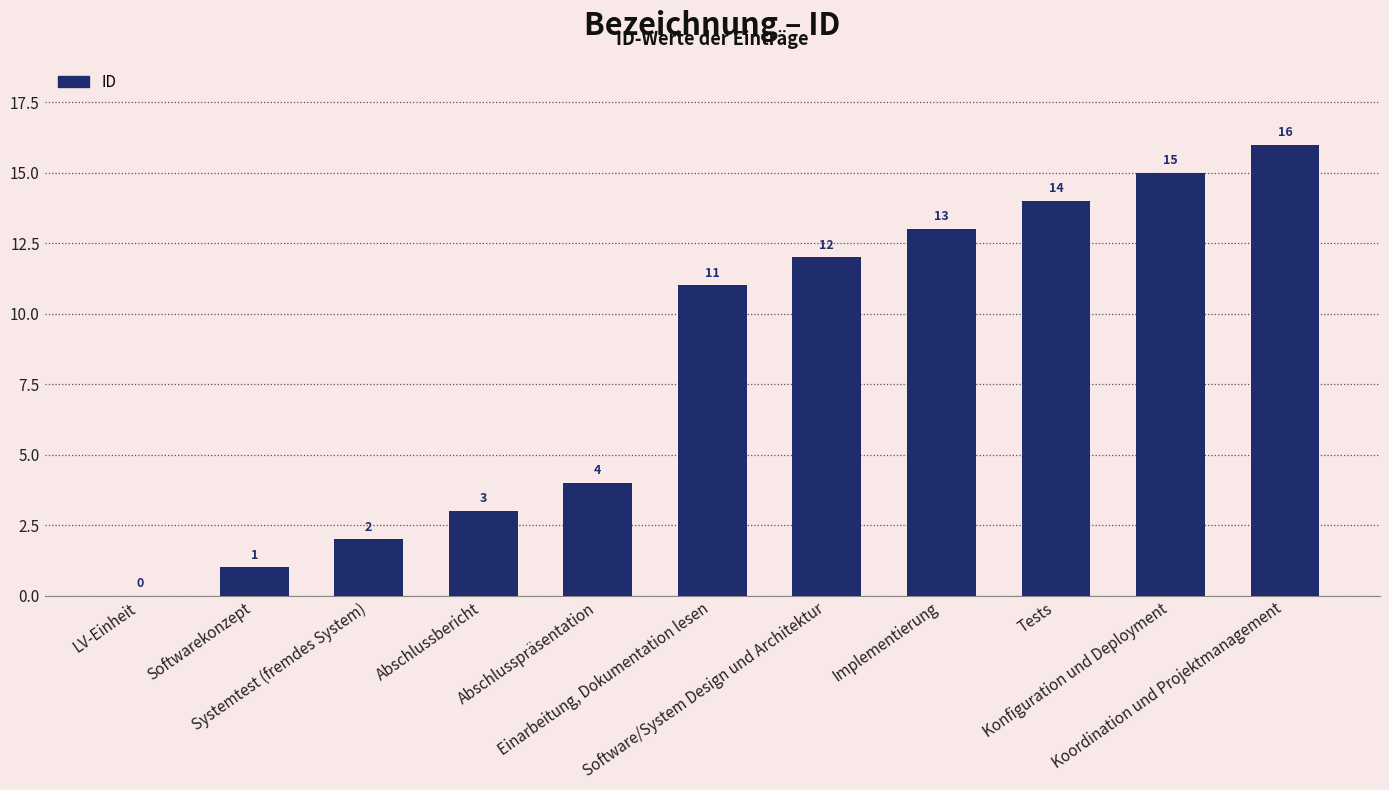

What is the change in value from Tests to Konfiguration und Deployment?

+1